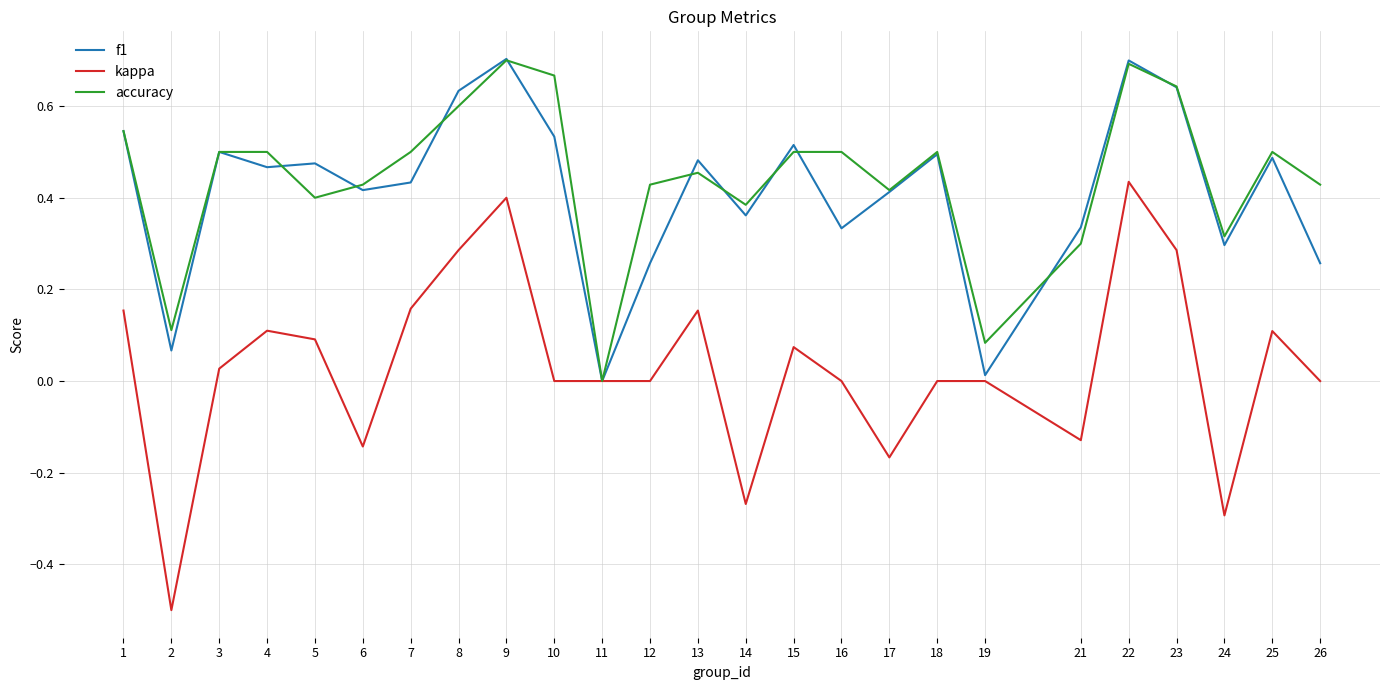

True or false: f1 has a value of 0.5 at 15.

True